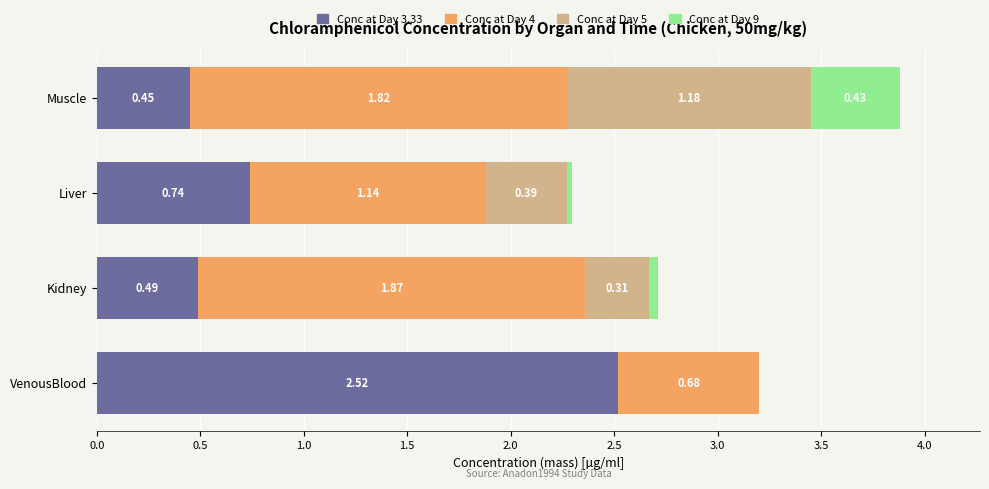

At which category is the sum across all series the highest?

Muscle